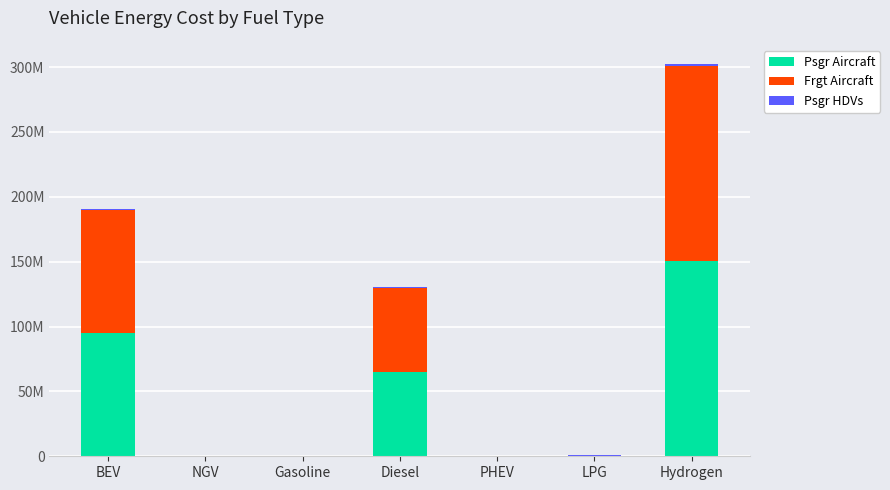

Does the chart contain stacked bars?

Yes